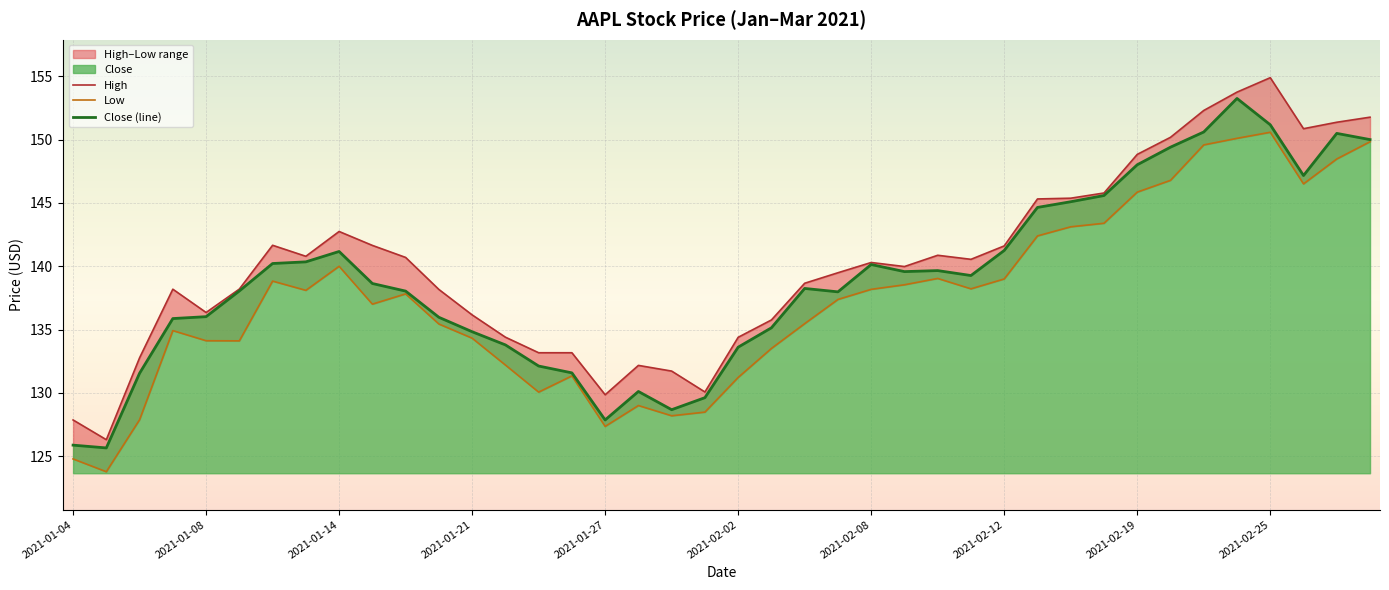

Is it true that Close (line) equals 237.2 at 2021-01-08?

False